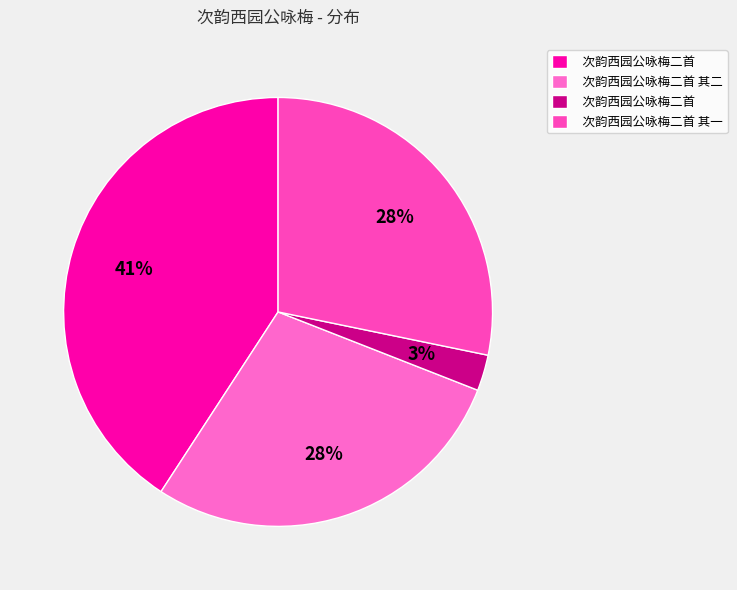

Is there any slice that represents more than half of the pie?

No